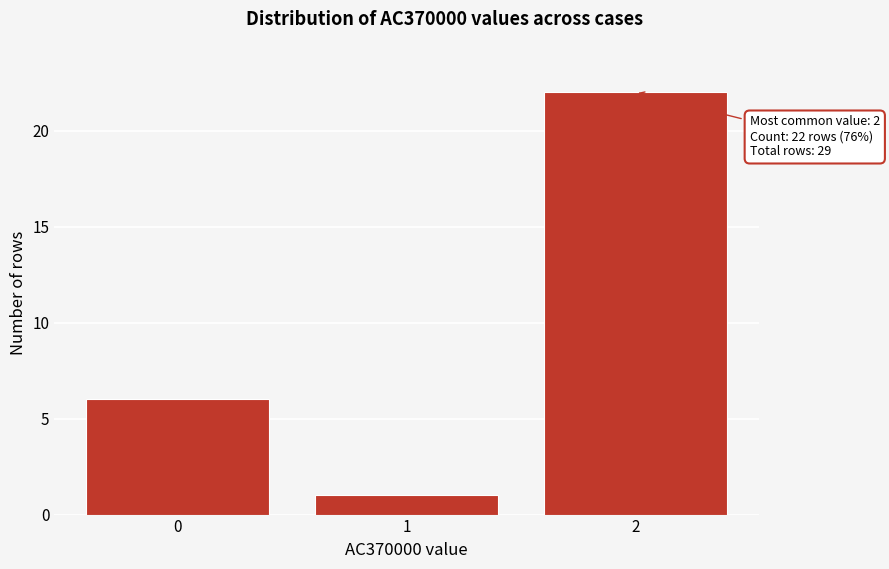

Reading right to left, what are all the values shown in this chart?

2=22	1=1	0=6